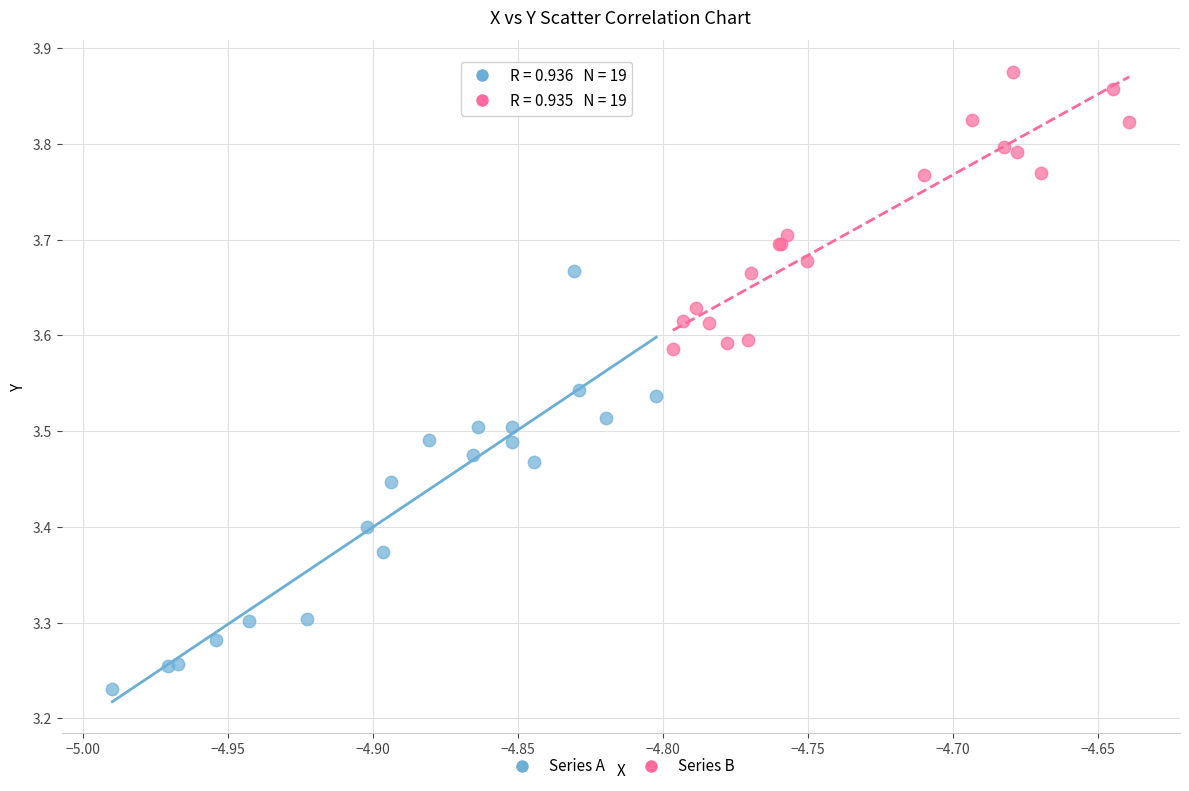

Which series contains the highest Y value?

Series B